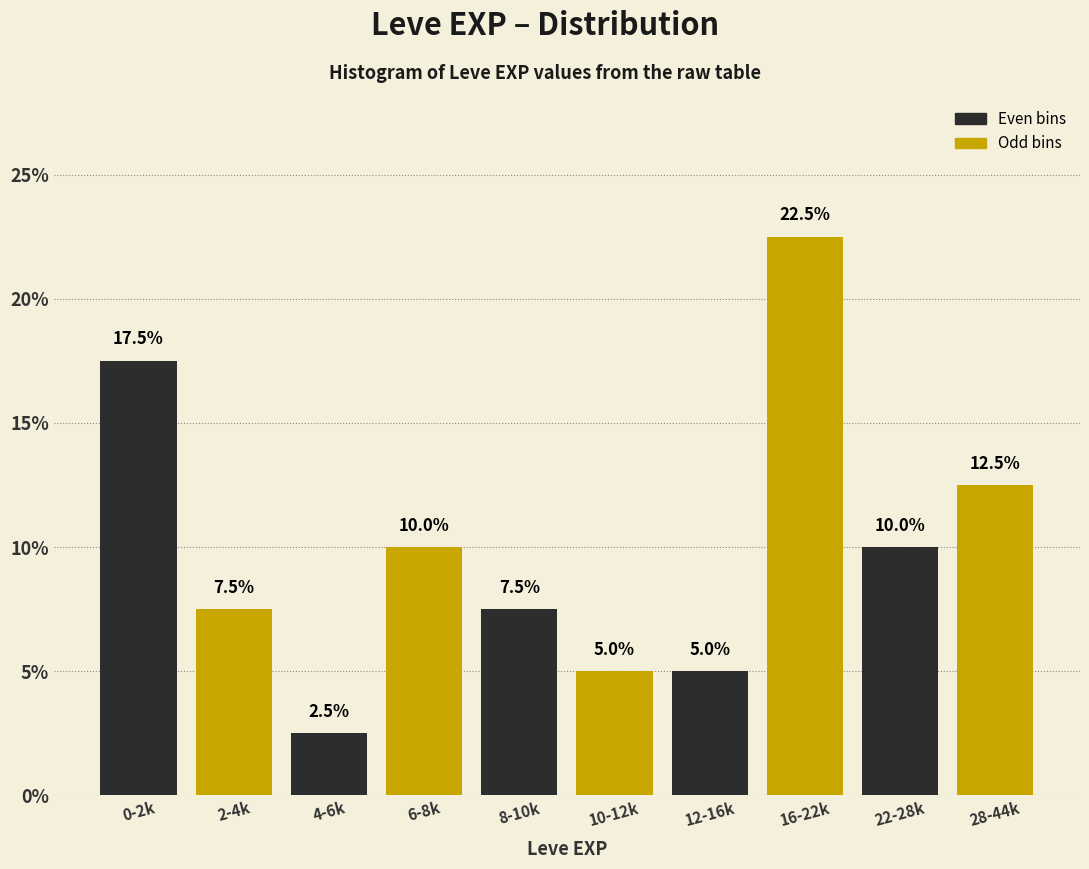

Reading right to left, what are all the values shown in this chart?

28-44k=12.5	22-28k=10.0	16-22k=22.5	12-16k=5.0	10-12k=5.0	8-10k=7.5	6-8k=10.0	4-6k=2.5	2-4k=7.5	0-2k=17.5